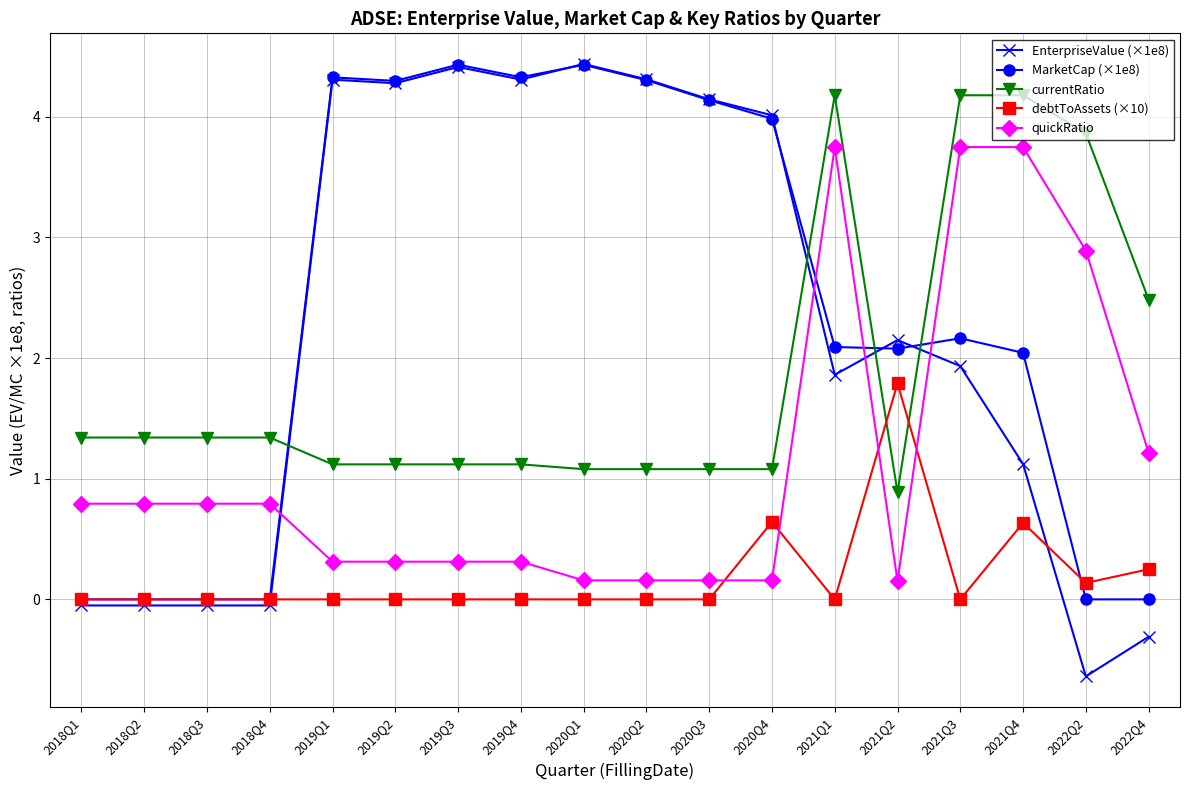

Reading left to right, list all the values displayed in this chart.

EnterpriseValue (×1e8): -0.1	-0.1	-0.1	-0.1	4.3	4.3	4.4	4.3	4.4	4.3	4.1	4.0	1.9	2.1	1.9	1.1	-0.6	-0.3
MarketCap (×1e8): 0.0	0.0	0.0	0.0	4.3	4.3	4.4	4.3	4.4	4.3	4.1	4.0	2.1	2.1	2.2	2.0	0.0	0.0
currentRatio: 1.3	1.3	1.3	1.3	1.1	1.1	1.1	1.1	1.1	1.1	1.1	1.1	4.2	0.9	4.2	4.2	3.9	2.5
debtToAssets (×10): 0.0	0.0	0.0	0.0	0.0	0.0	0.0	0.0	0.0	0.0	0.0	0.6	0.0	1.8	0.0	0.6	0.1	0.2
quickRatio: 0.8	0.8	0.8	0.8	0.3	0.3	0.3	0.3	0.2	0.2	0.2	0.2	3.7	0.2	3.7	3.7	2.9	1.2